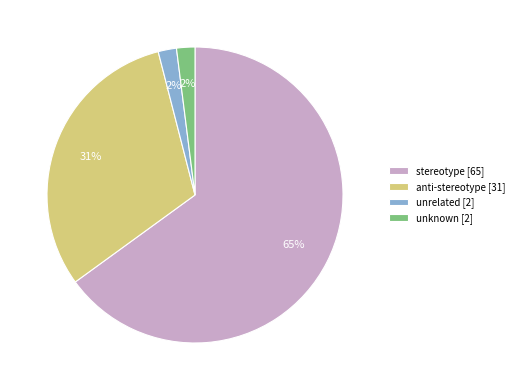

Combined, do unknown [2] and anti-stereotype [31] account for over 50%?

No